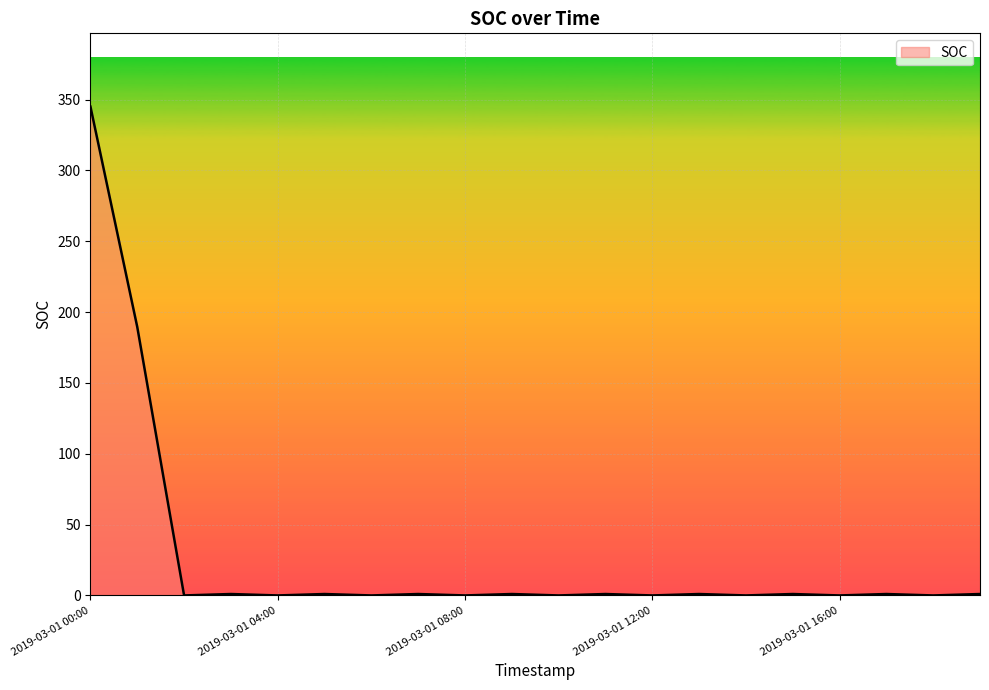

What is the difference between the maximum and minimum values?

345.0